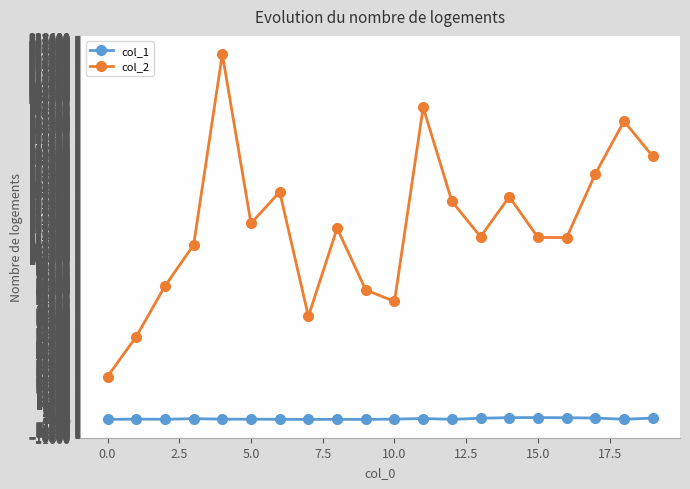

True or false: col_1 has more than 2 points higher than both neighbors.

True